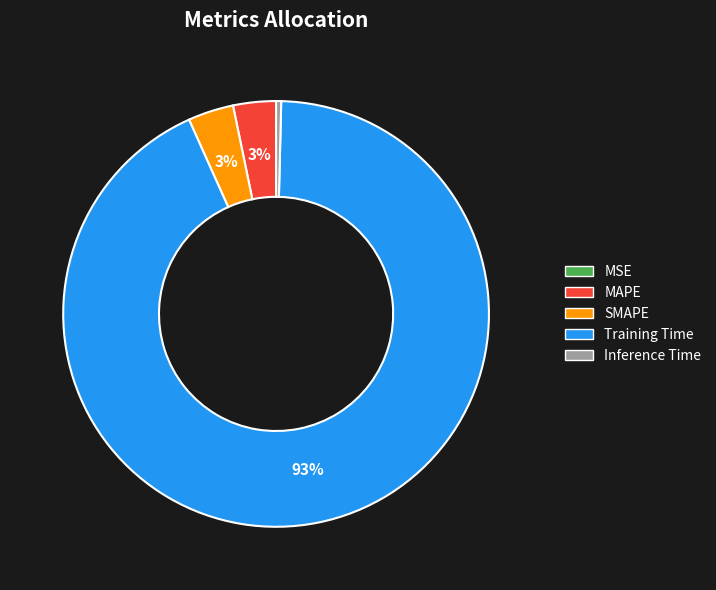

What is the largest slice in the pie chart?

Training Time